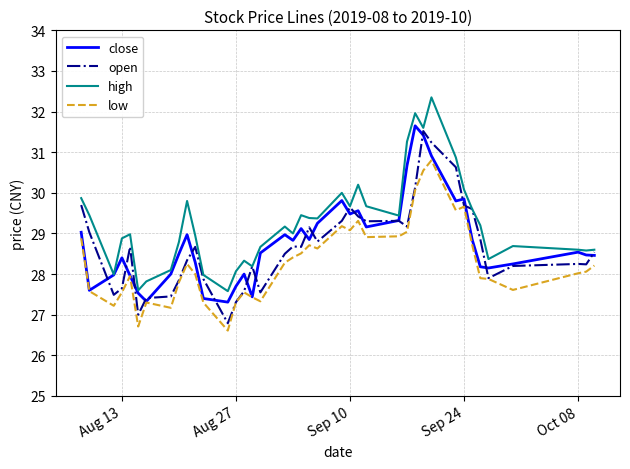

Which series has the largest total across all categories?

high